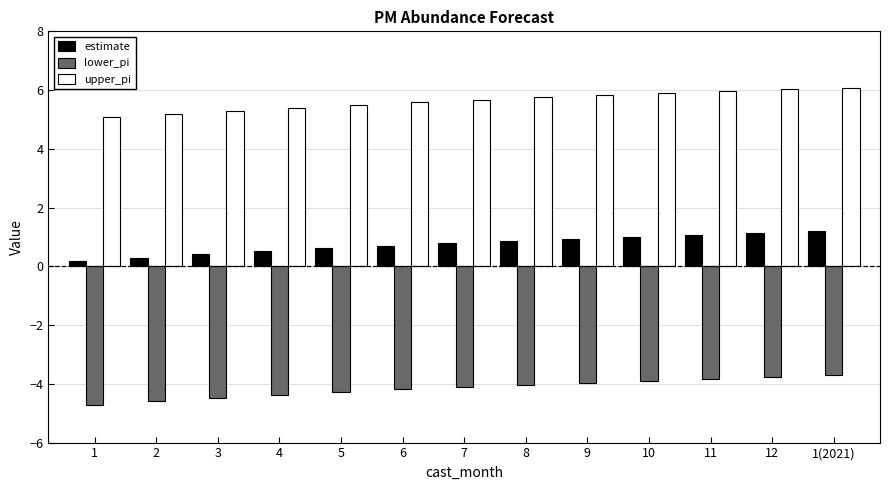

What is the highest value of the estimate series?

1.2